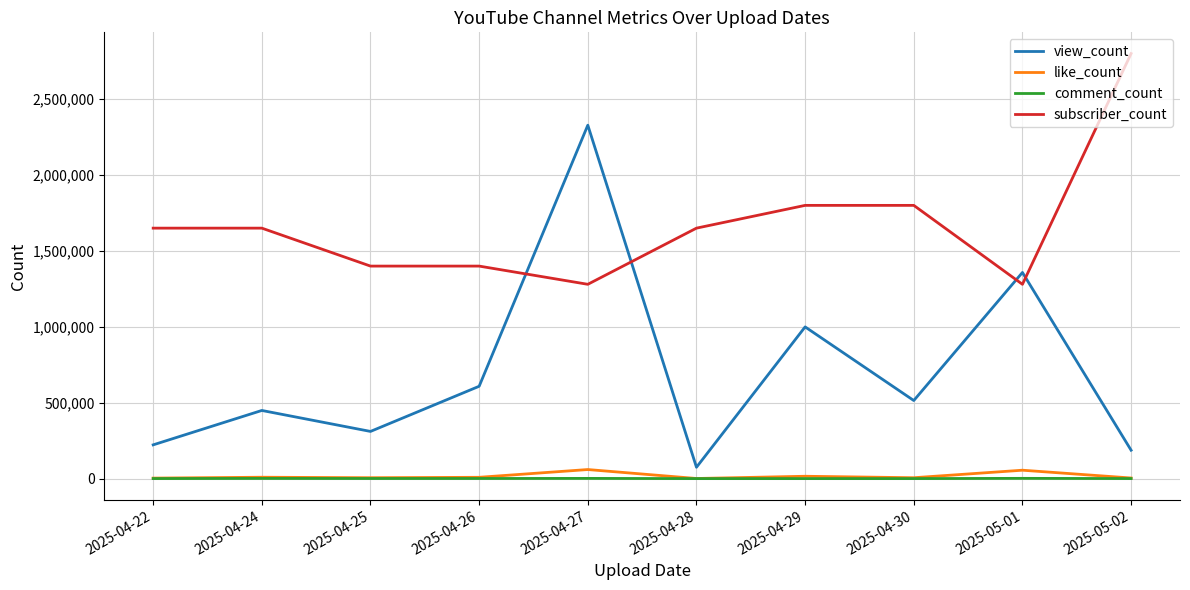

What is the maximum value for view_count?

2328348